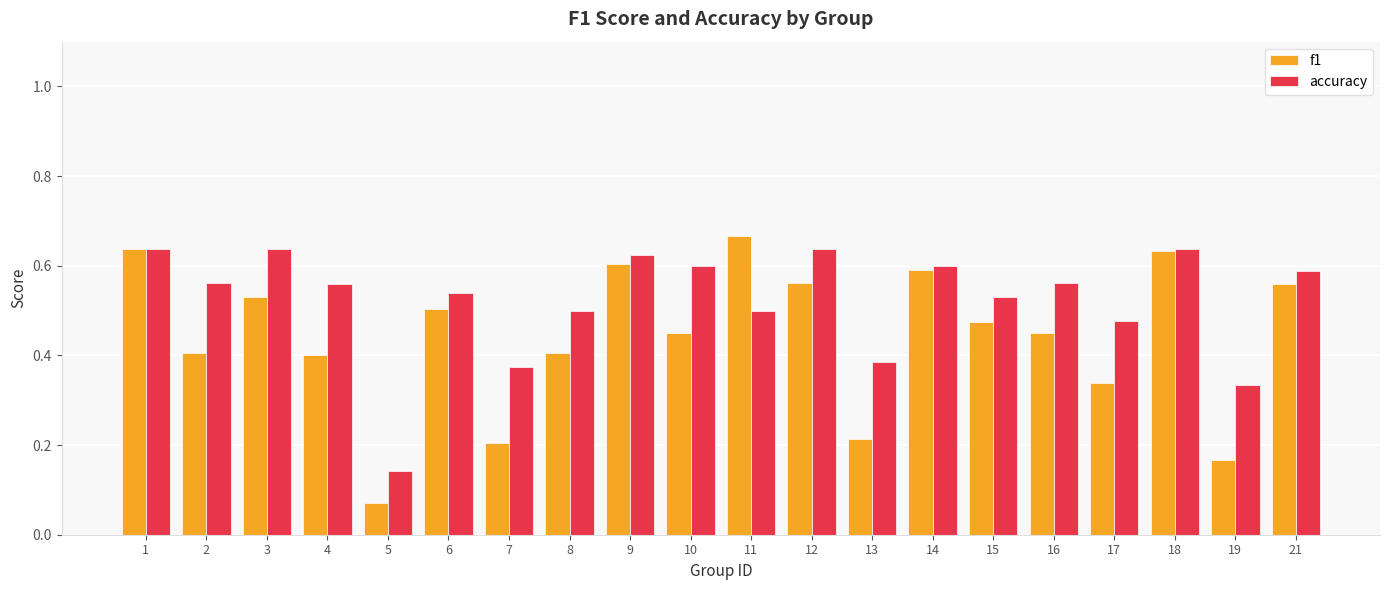

Rank the series by their maximum value, from highest to lowest.

f1, accuracy